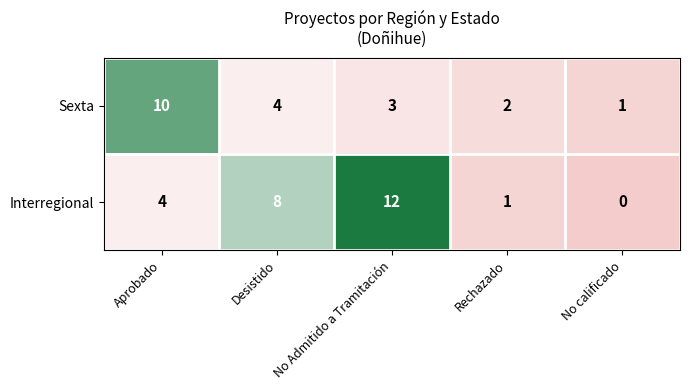

Is it true that Interregional equals 4 at No calificado?

False